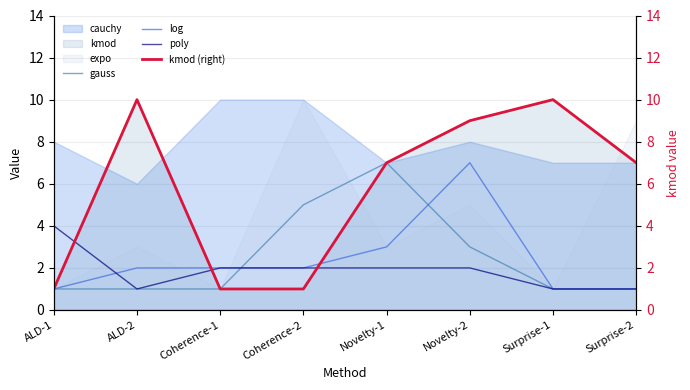

At ALD-1, list the series in order from smallest to largest.

gauss, log, kmod (right), poly